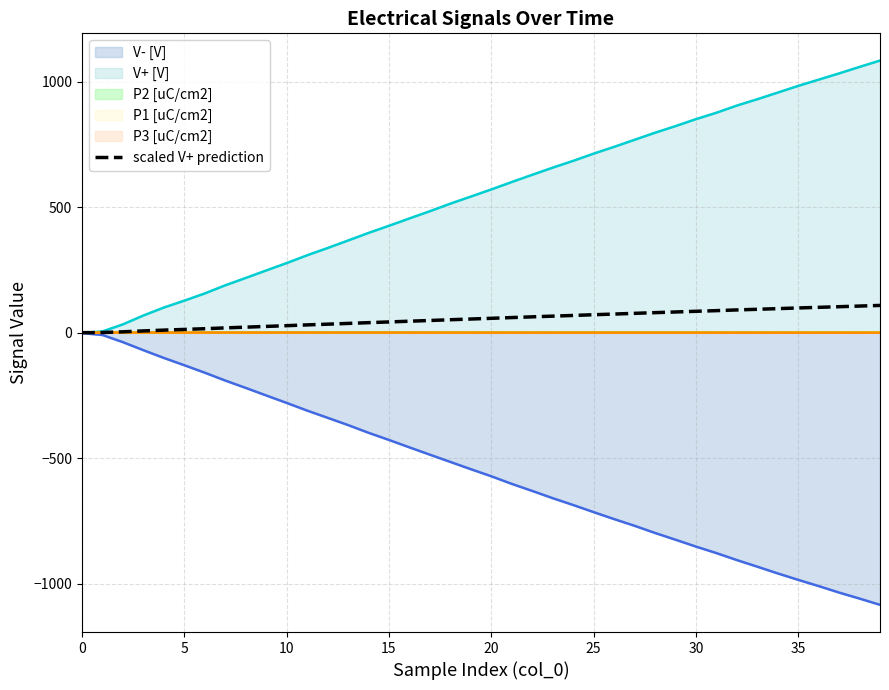

At which label is the value closest to 54?

19